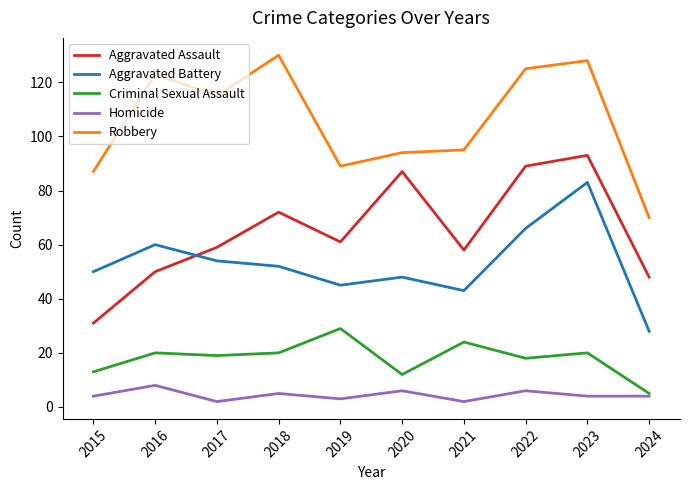

True or false: Aggravated Assault has more than 2 points higher than both neighbors.

True